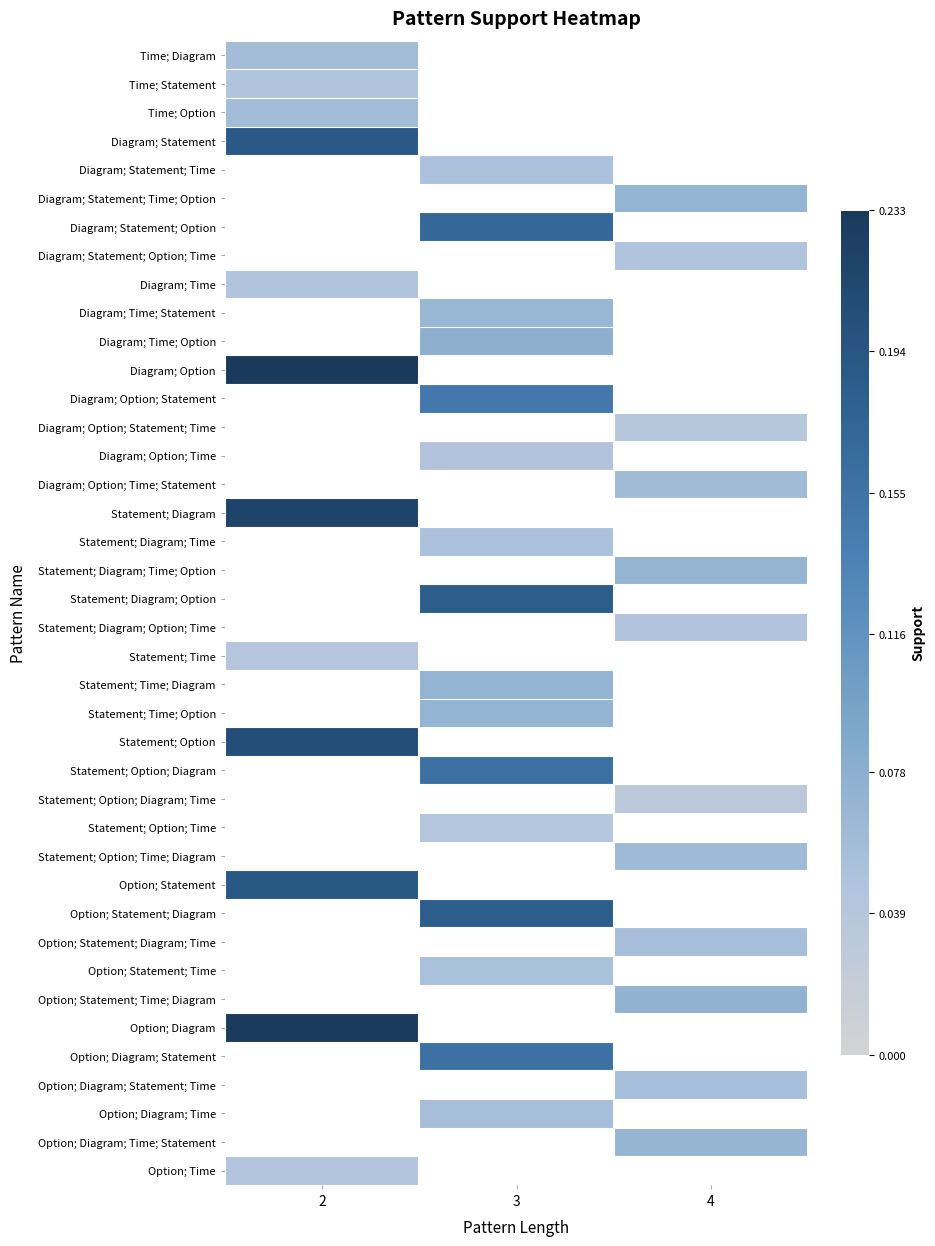

At which category does the chart reach its peak across all series?

2